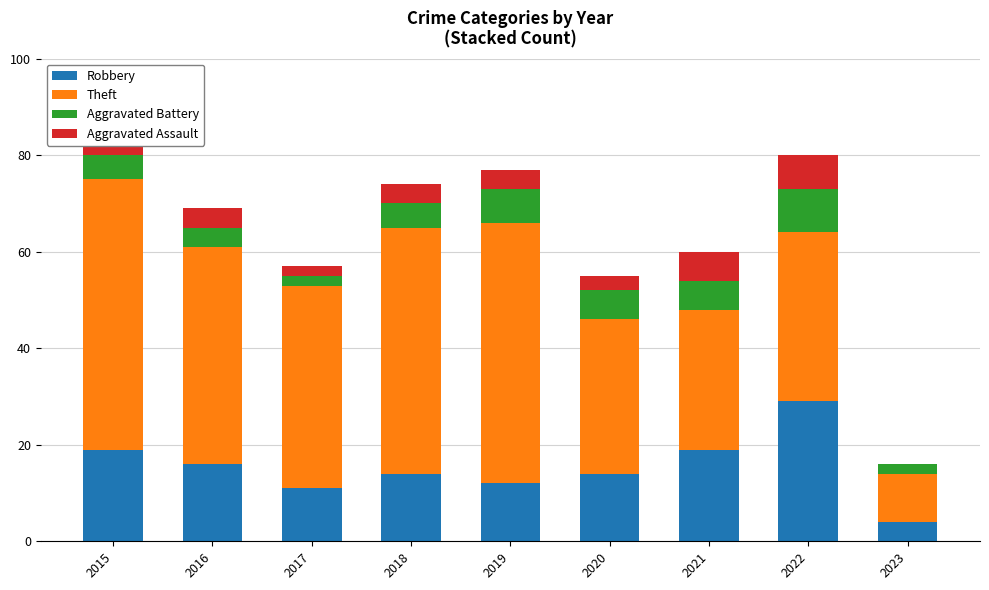

The value of Robbery at 2022 is 29. True or false?

True